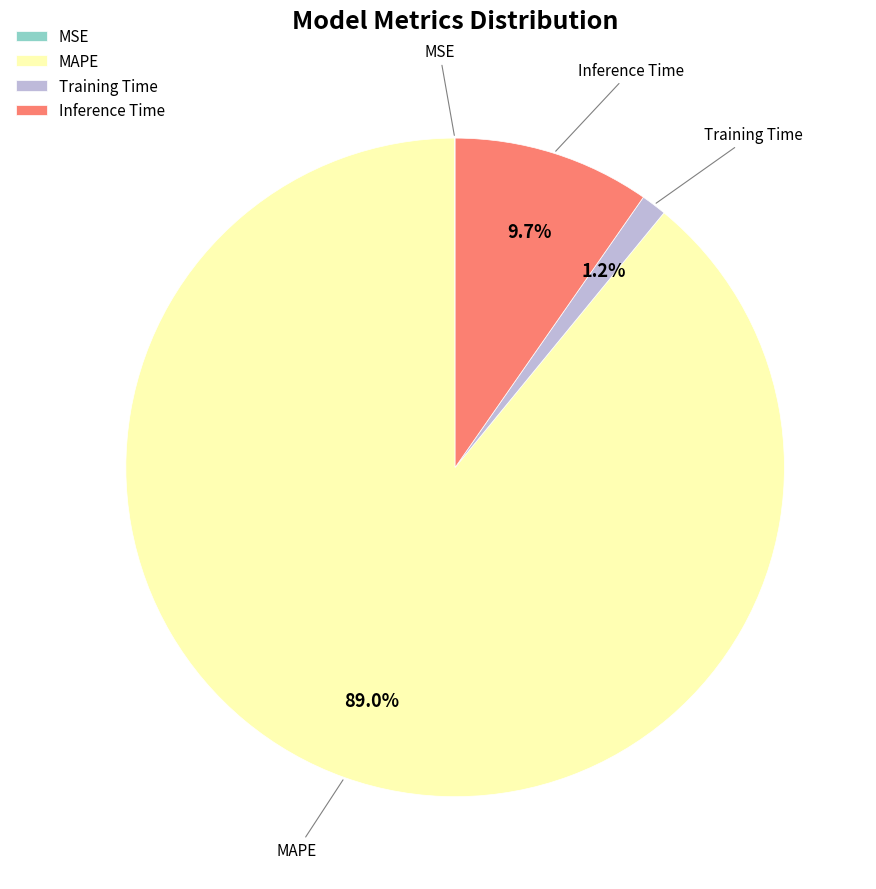

What percentage is the Inference Time slice, to the nearest percent?

10%